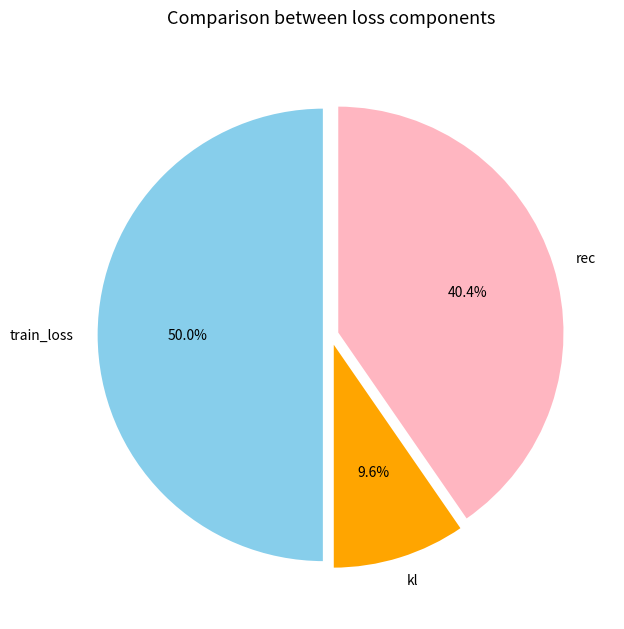

Do train_loss and rec together represent more than half of the pie?

Yes